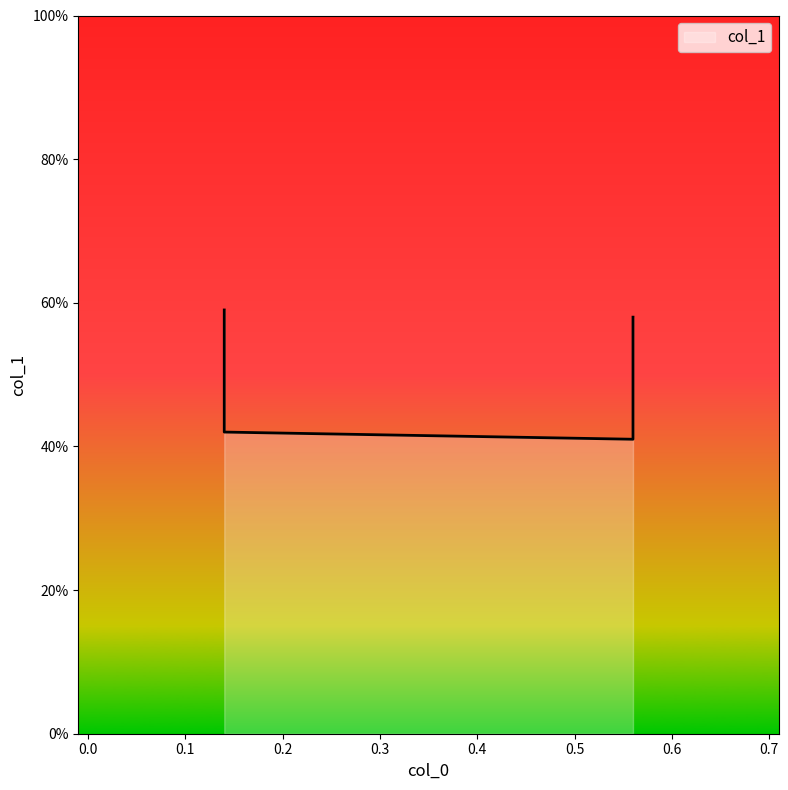

True or false: the data shows 0.7 at 0.14.

False